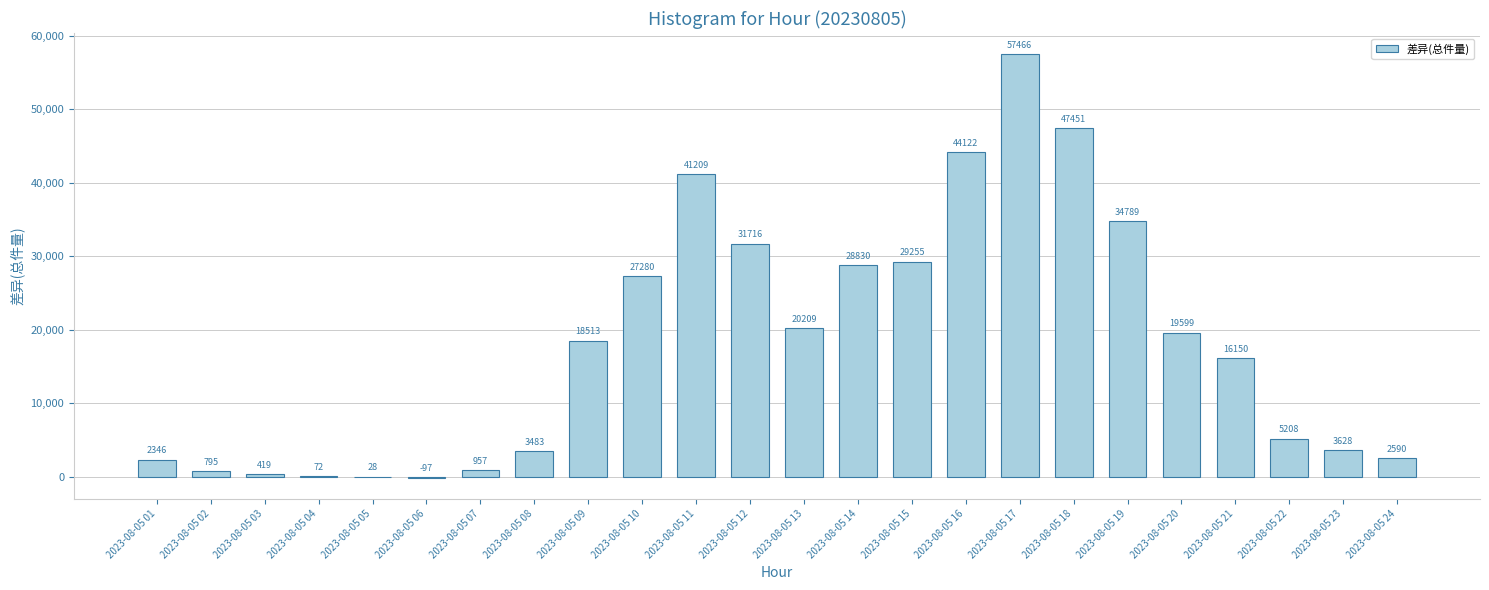

How many distinct data groups are displayed?

1